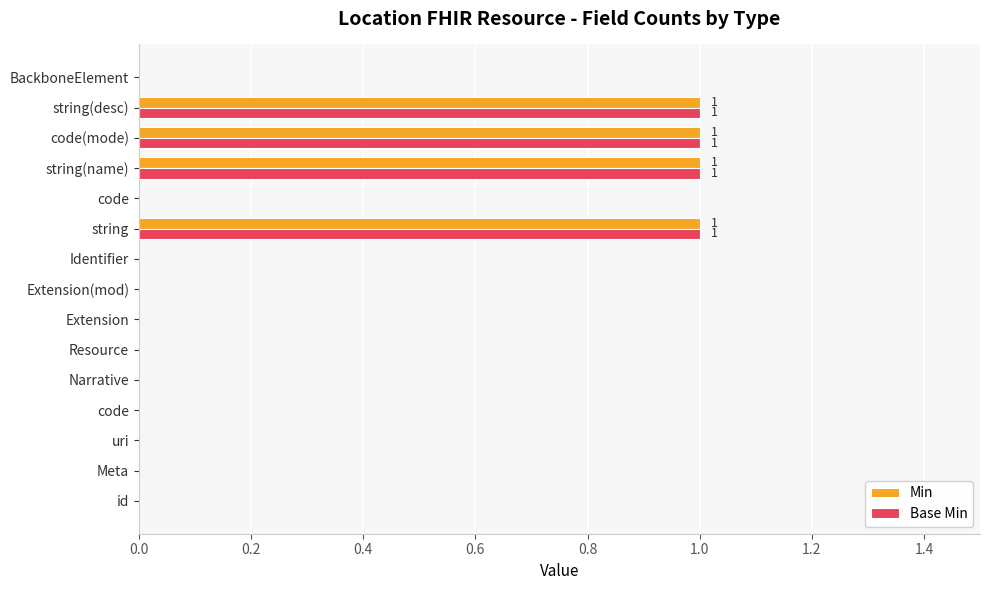

What is the maximum value for Base Min?

1